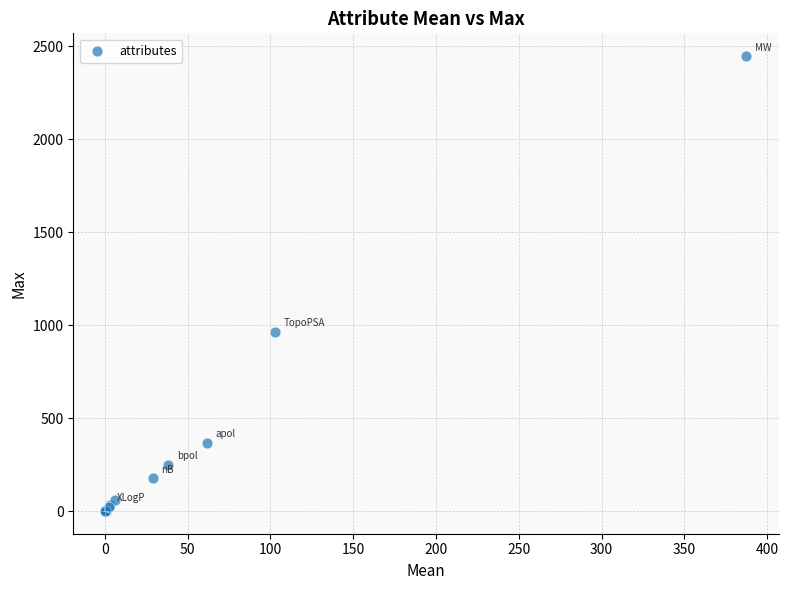

What Y value in the scatter plot is closest to 1223?

965.2